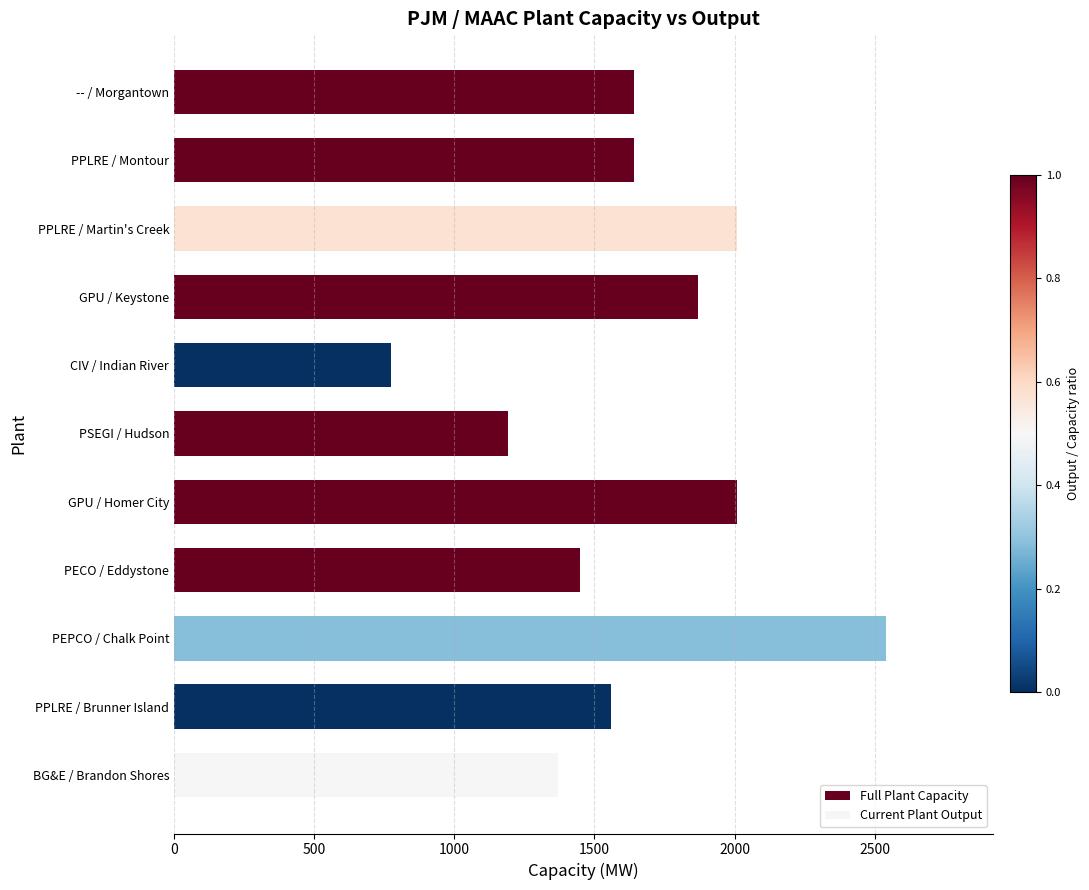

Reading left to right, list all the values displayed in this chart.

1370	1560	2541	1450	2010	1190	775	1870	2010	1640	1640